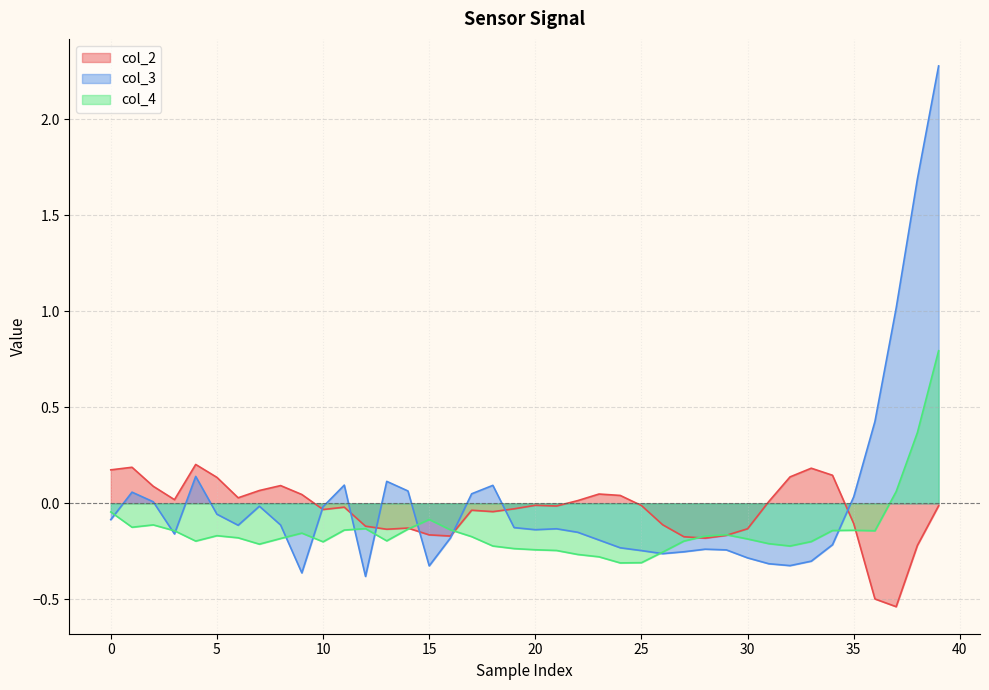

Between 15 and 21, which is larger?

21